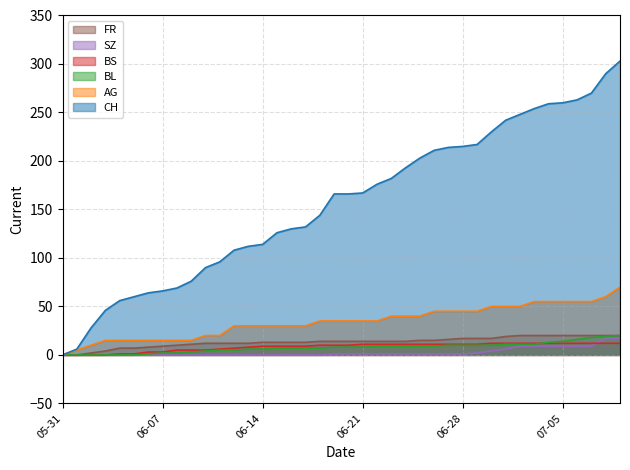

What is the value of the FR point at the 13th from the left?

12